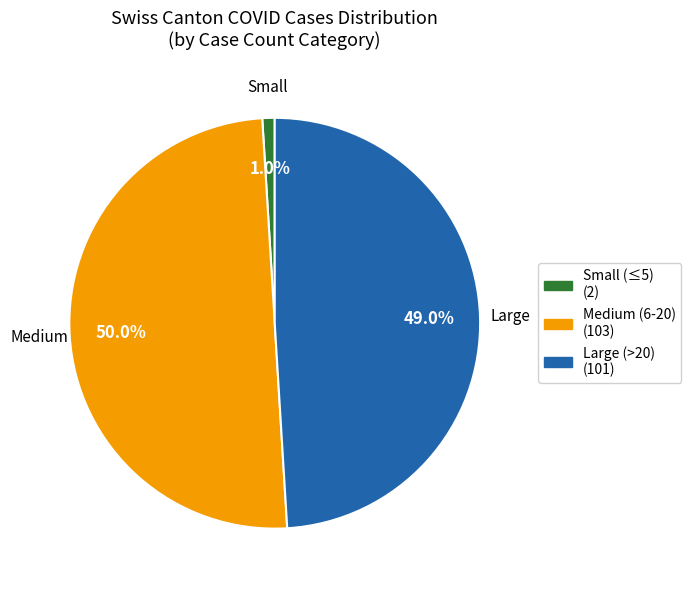

Is Small (≤5) (2) the majority of the pie?

No